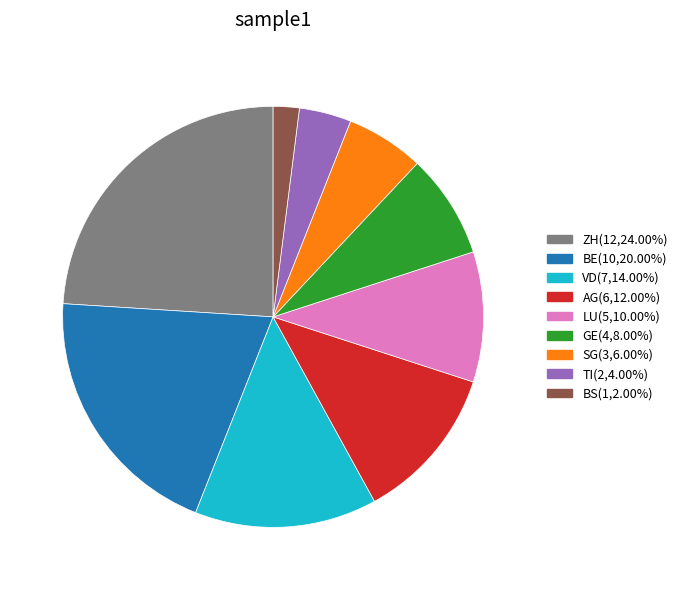

Does any single category account for the majority?

No